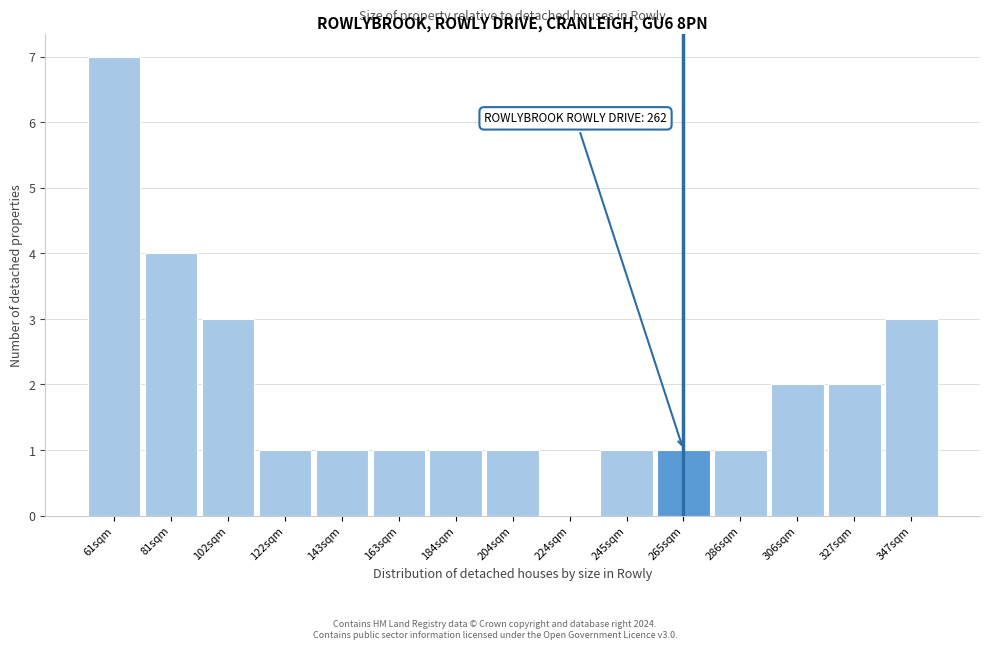

Over which range of the x-axis is the bar tallest?

50 to 70